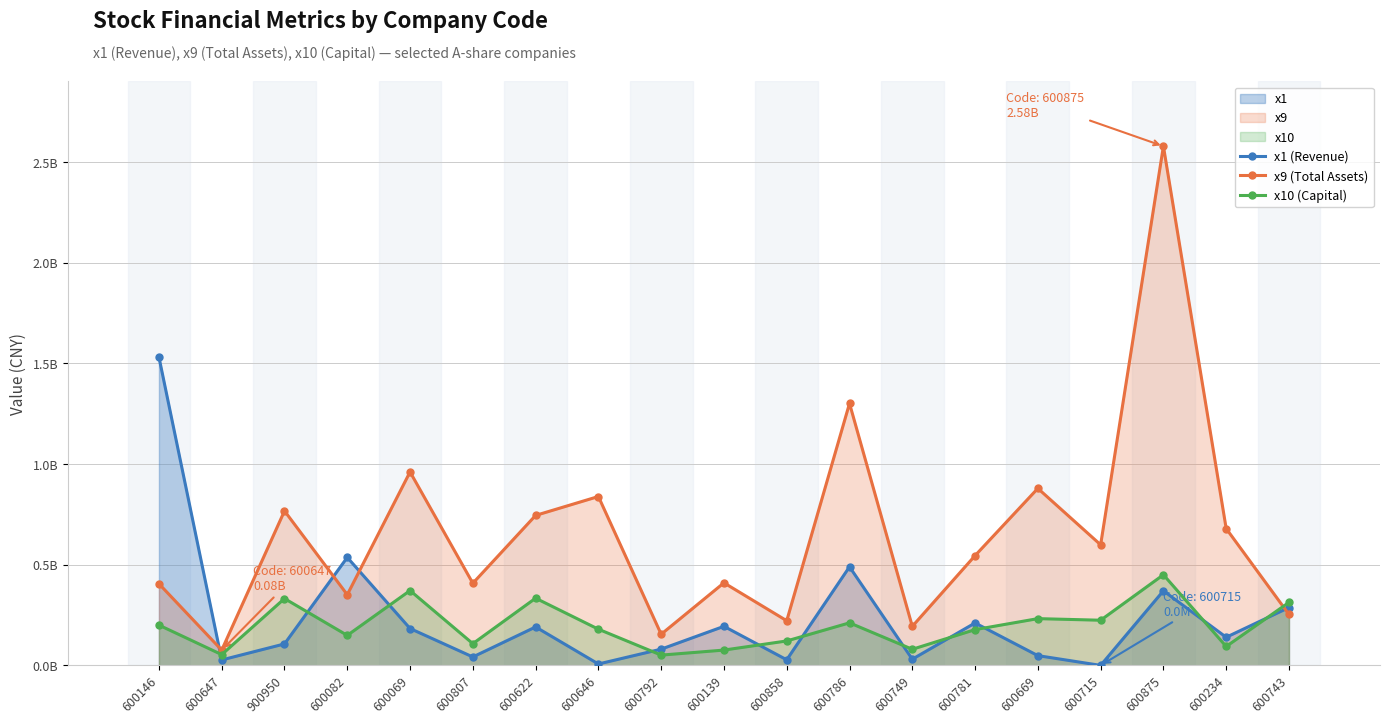

Rank the categories by x1 (Revenue) value from lowest to highest.

600715, 600646, 600647, 600858, 600749, 600807, 600669, 600792, 900950, 600234, 600069, 600622, 600139, 600781, 600743, 600875, 600786, 600082, 600146